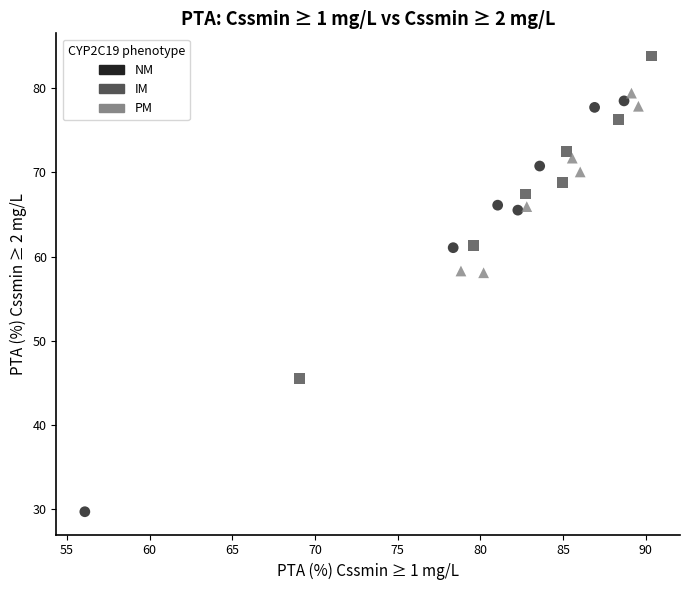

Which series reaches the maximum Y coordinate?

IM